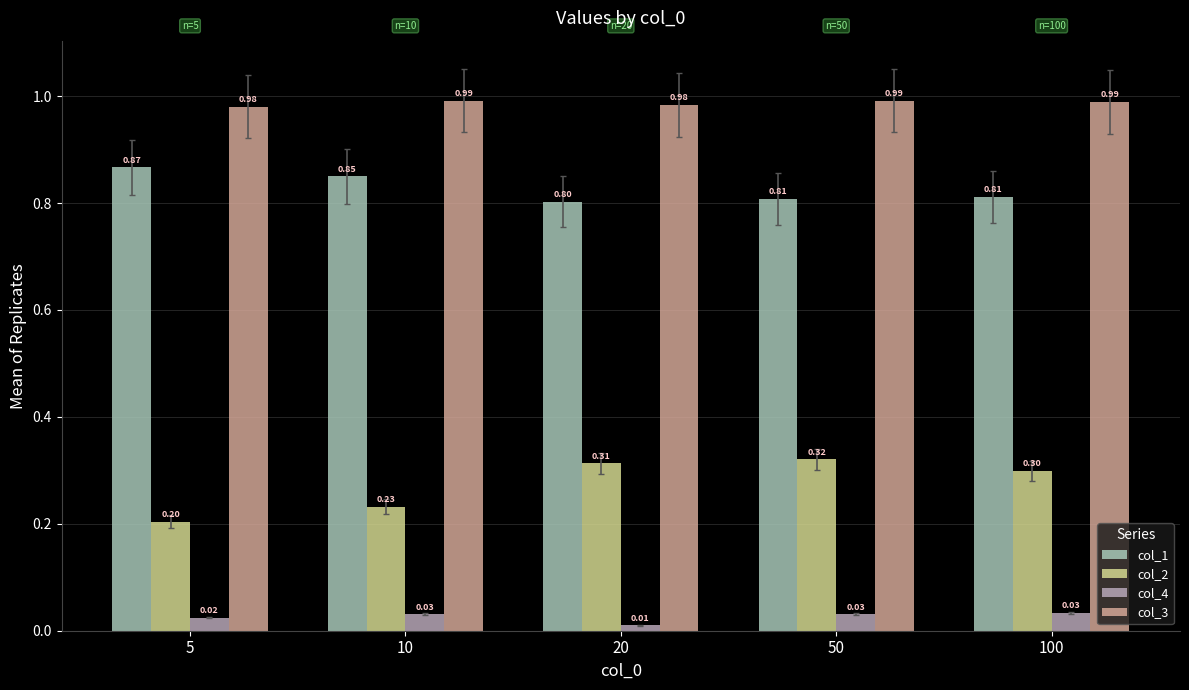

Does the chart contain any negative values?

No